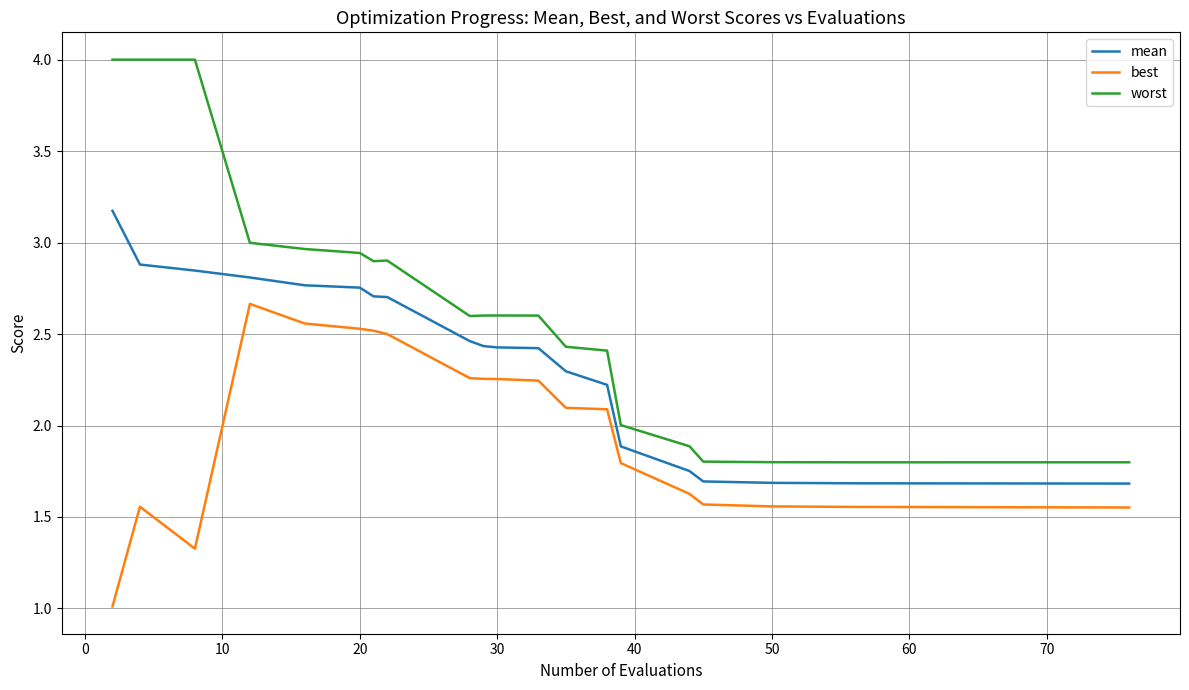

Which series has the widest spread of values?

worst